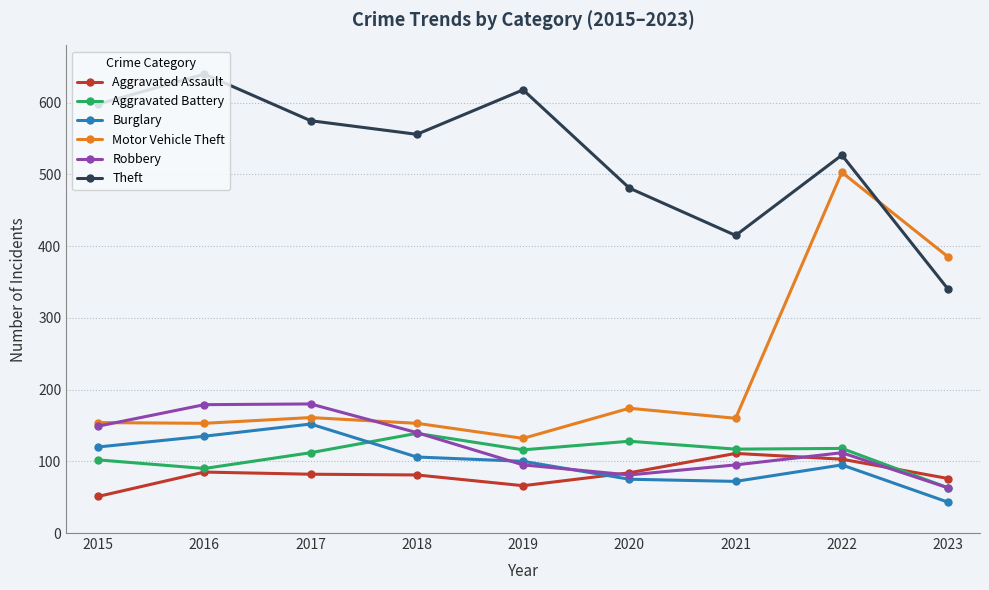

Between 2020 and 2022, which series saw the biggest shift?

Motor Vehicle Theft